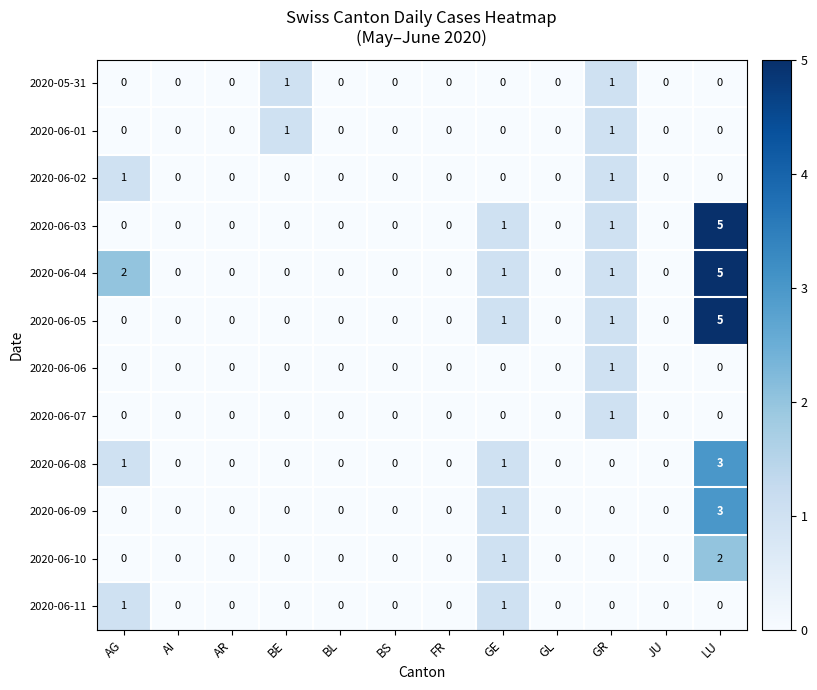

What is the spread (max minus min) of values at LU?

5